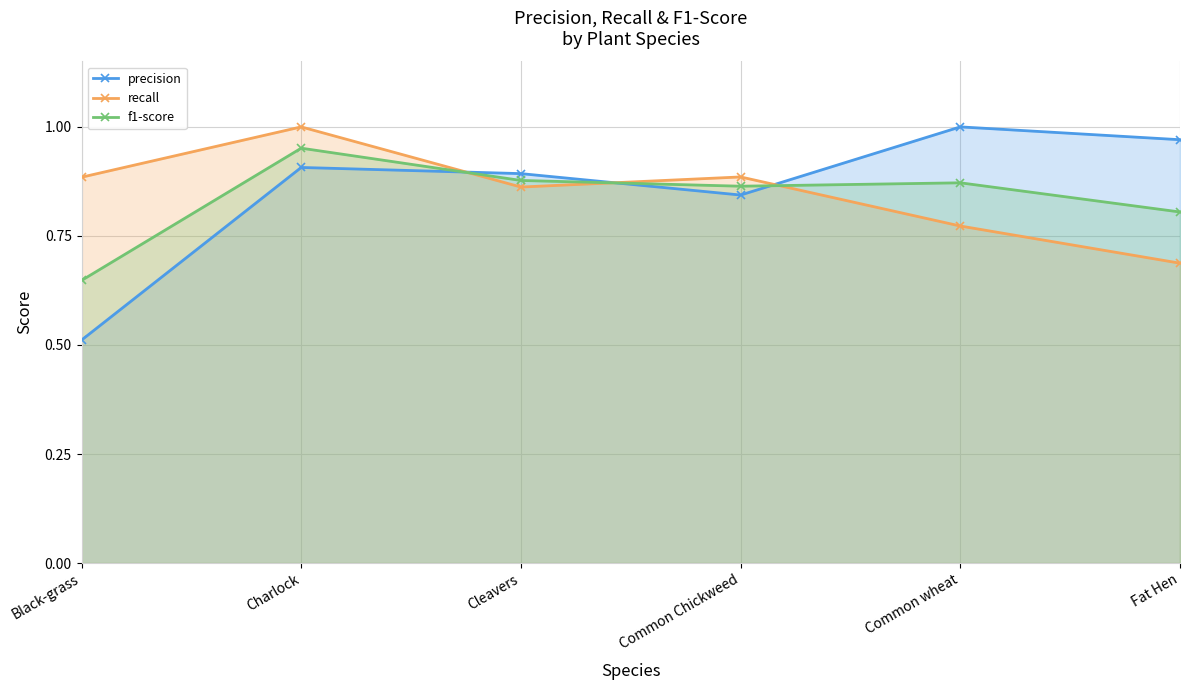

Rank the series by their average value, from lowest to highest.

f1-score, recall, precision